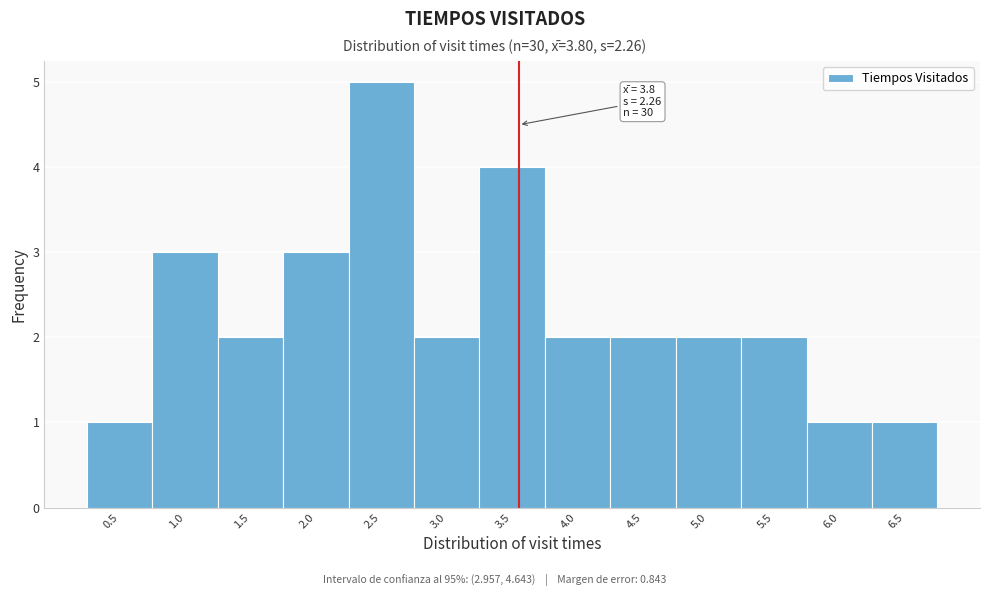

Reading left to right, what are all the values shown in this chart?

1	3	2	3	5	2	4	2	2	2	2	1	1